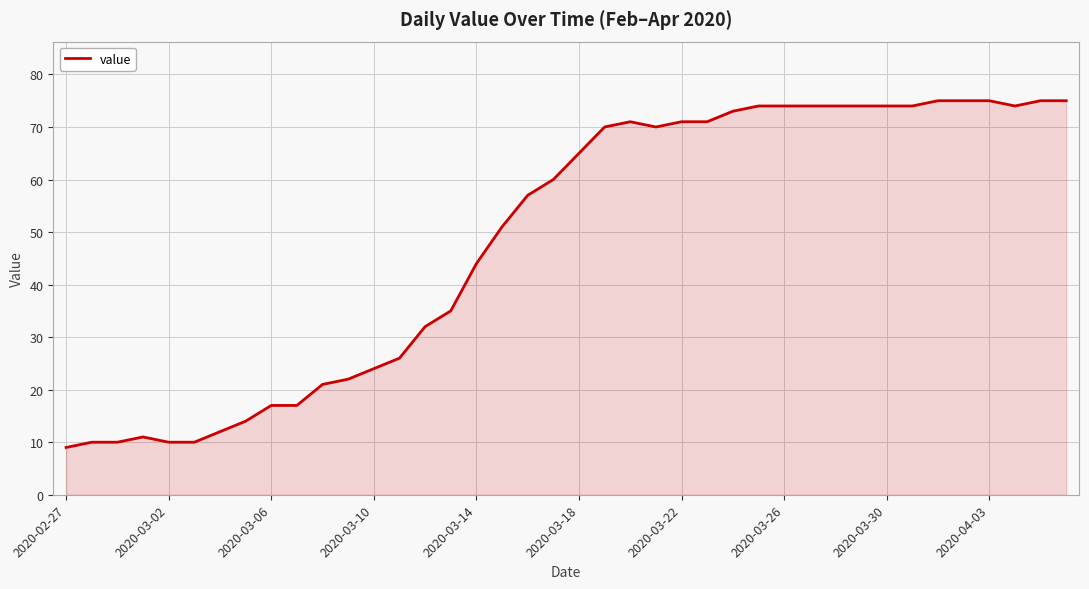

What is the difference between the maximum and minimum values?

66